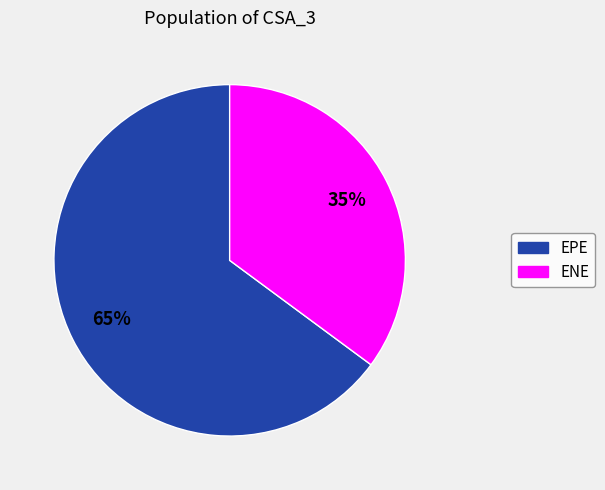

Which category has the smallest portion of the pie?

ENE